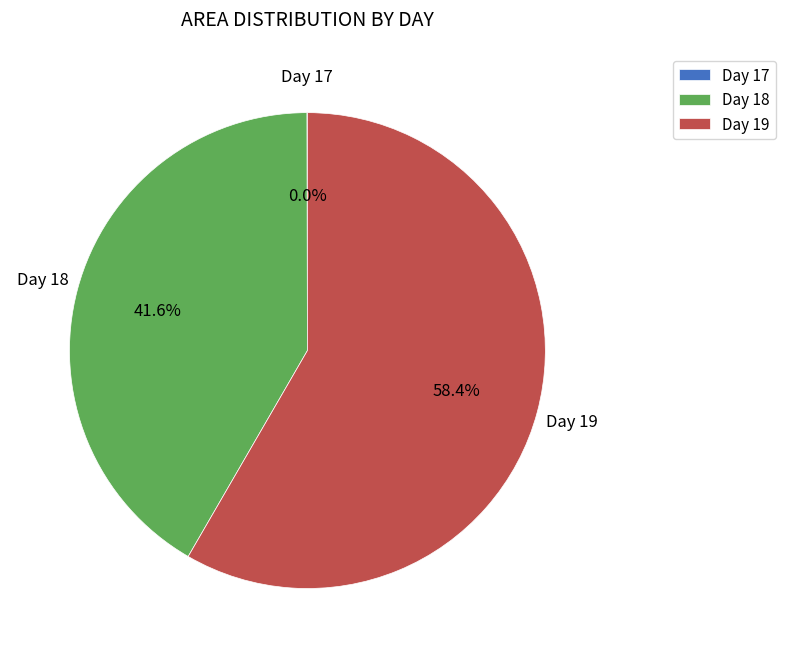

Does any single category account for the majority?

Yes